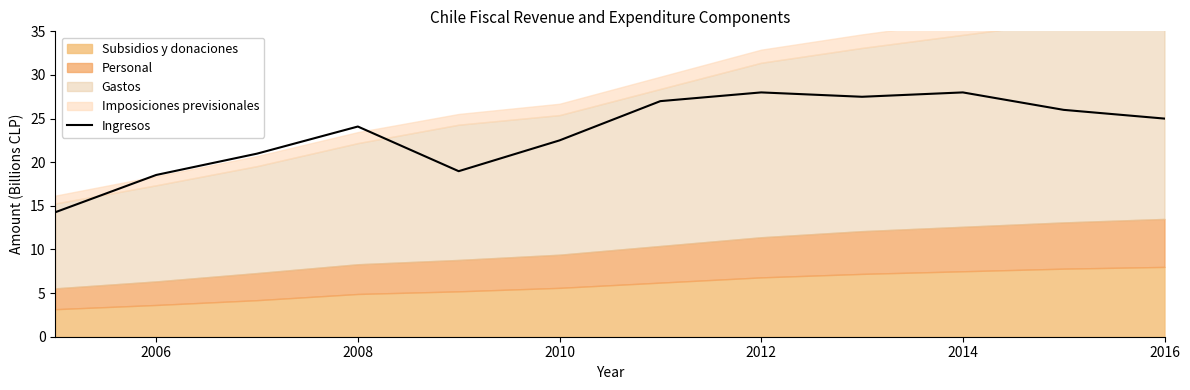

What is the label of the 11th point from the right?

2006